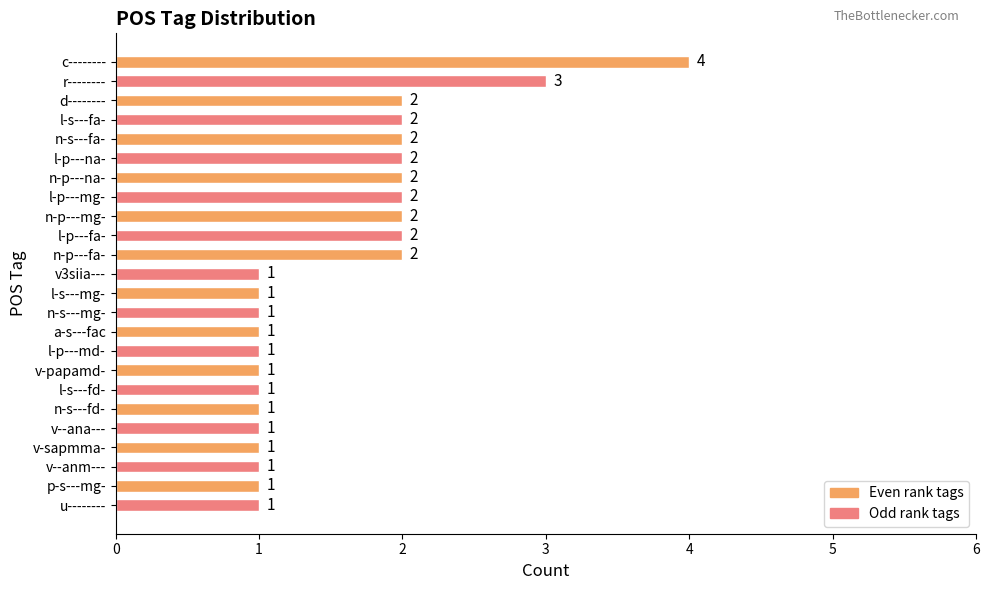

How many values are between 1 and 2?

22